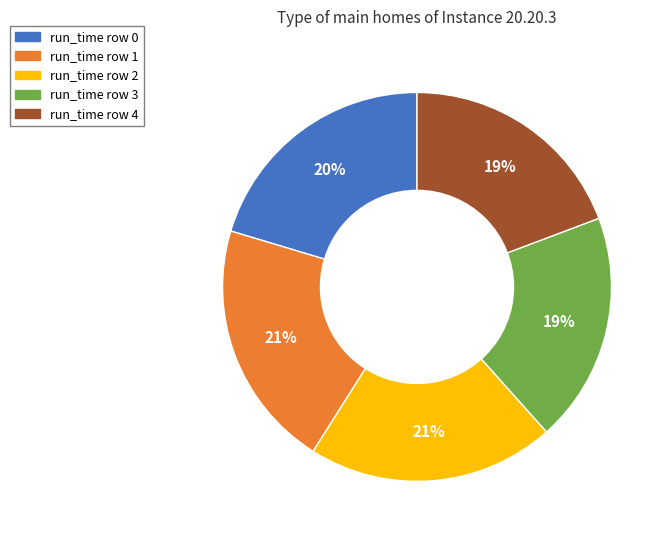

To the nearest percent, what is the difference between the largest and smallest slice percentages?

2%